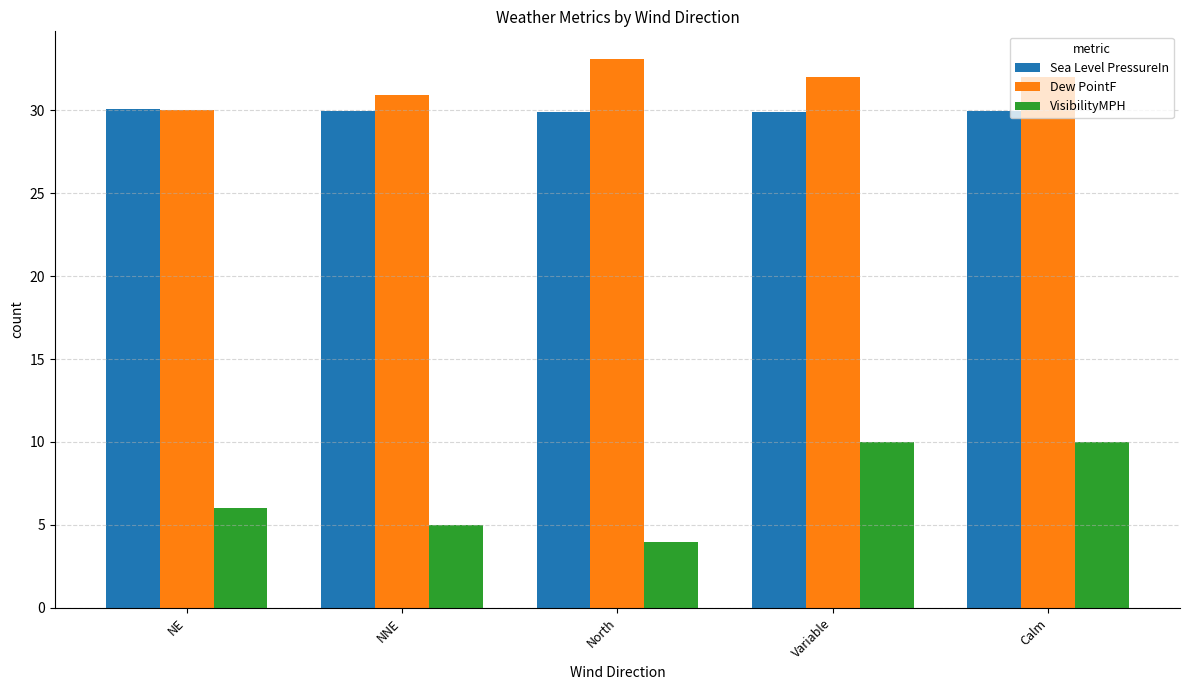

What is the sum of the Dew PointF values at NNE and NE?

60.9